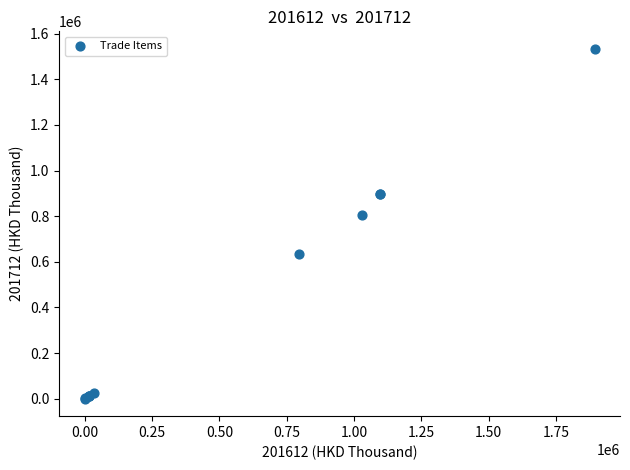

What Y value in the scatter plot is closest to 766793?

806717.0